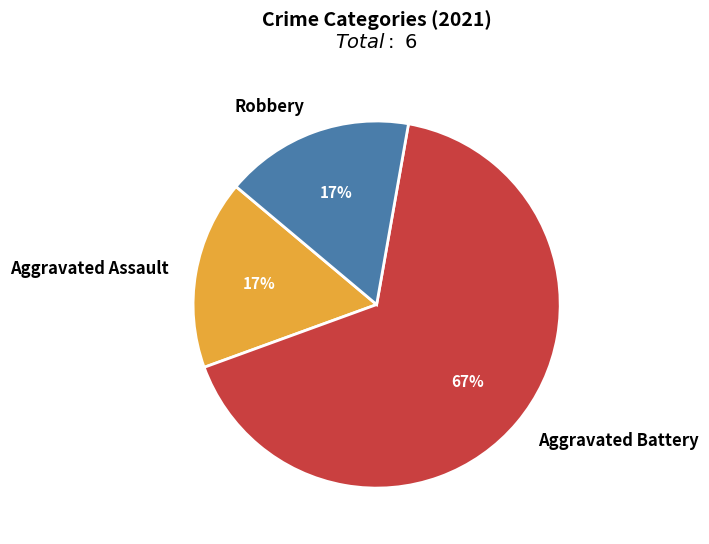

The Aggravated Battery slice represents 53% of the pie. True or false?

False